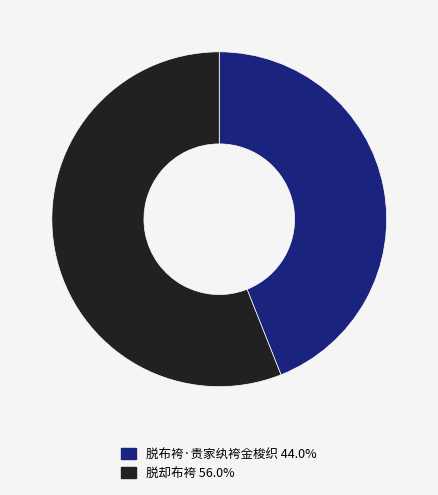

Which category has the smallest portion of the pie?

脱布袴·贵家纨袴金梭织